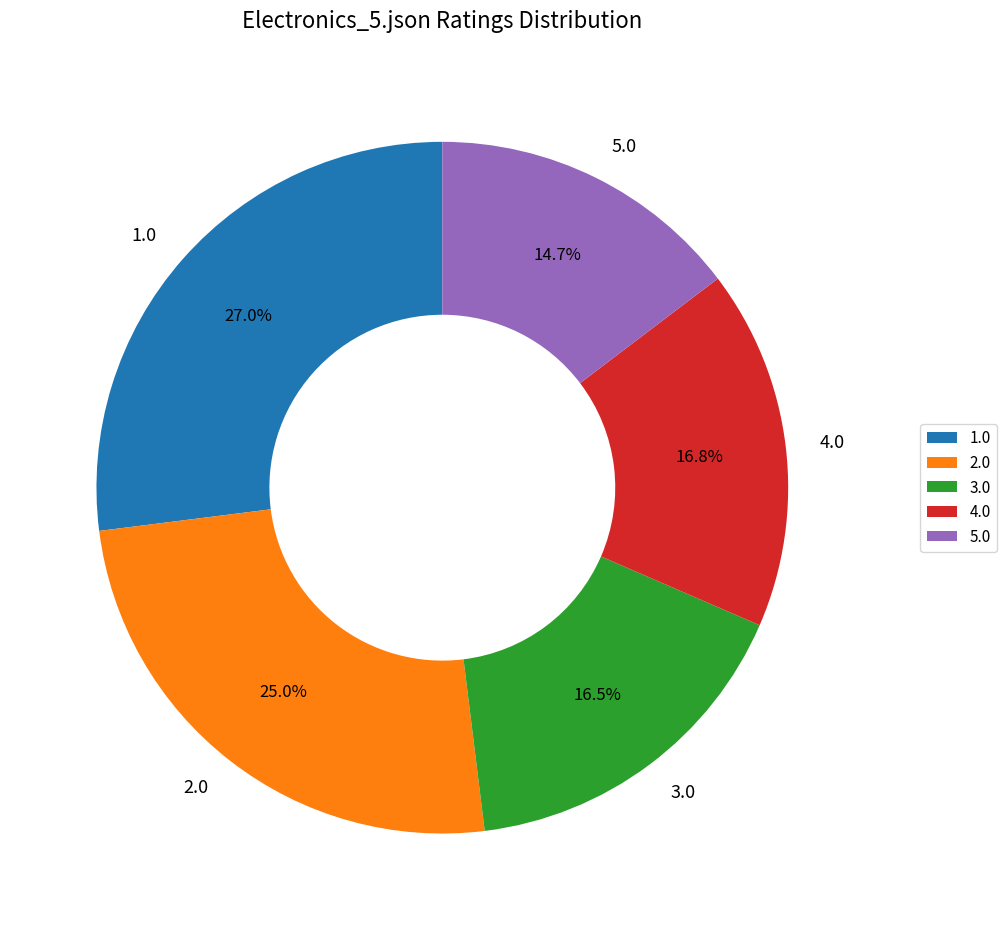

What portion of the pie excludes 2.0?

75.0%